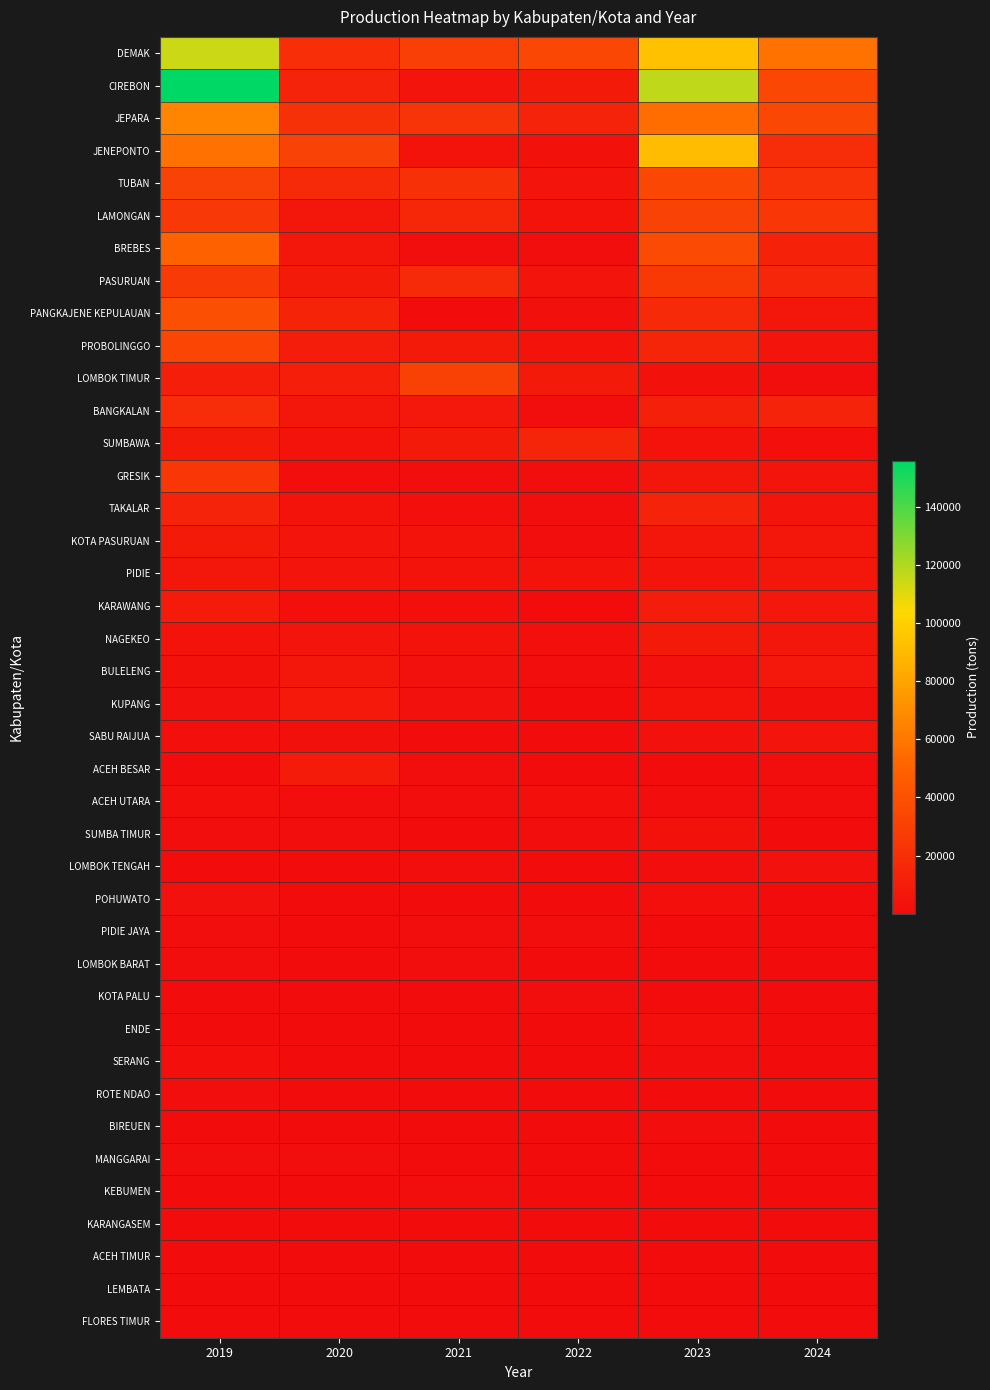

List the series in order of their peak value, highest first.

CIREBON, DEMAK, JENEPONTO, JEPARA, BREBES, PANGKAJENE KEPULAUAN, TUBAN, PROBOLINGGO, LAMONGAN, LOMBOK TIMUR, PASURUAN, GRESIK, BANGKALAN, SUMBAWA, TAKALAR, KARAWANG, ACEH BESAR, NAGEKEO, KOTA PASURUAN, KUPANG, BULELENG, PIDIE, SABU RAIJUA, SUMBA TIMUR, POHUWATO, LOMBOK TENGAH, SERANG, ACEH UTARA, ENDE, LOMBOK BARAT, KEBUMEN, KOTA PALU, MANGGARAI, BIREUEN, PIDIE JAYA, ROTE NDAO, LEMBATA, ACEH TIMUR, KARANGASEM, FLORES TIMUR